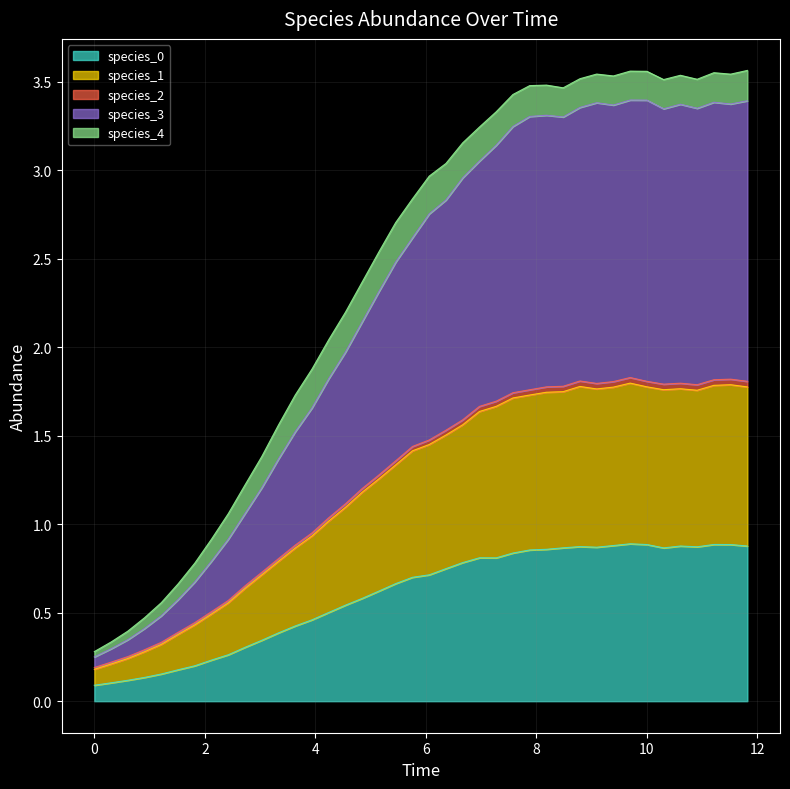

True or false: species_2 and species_0 cross at least once.

False